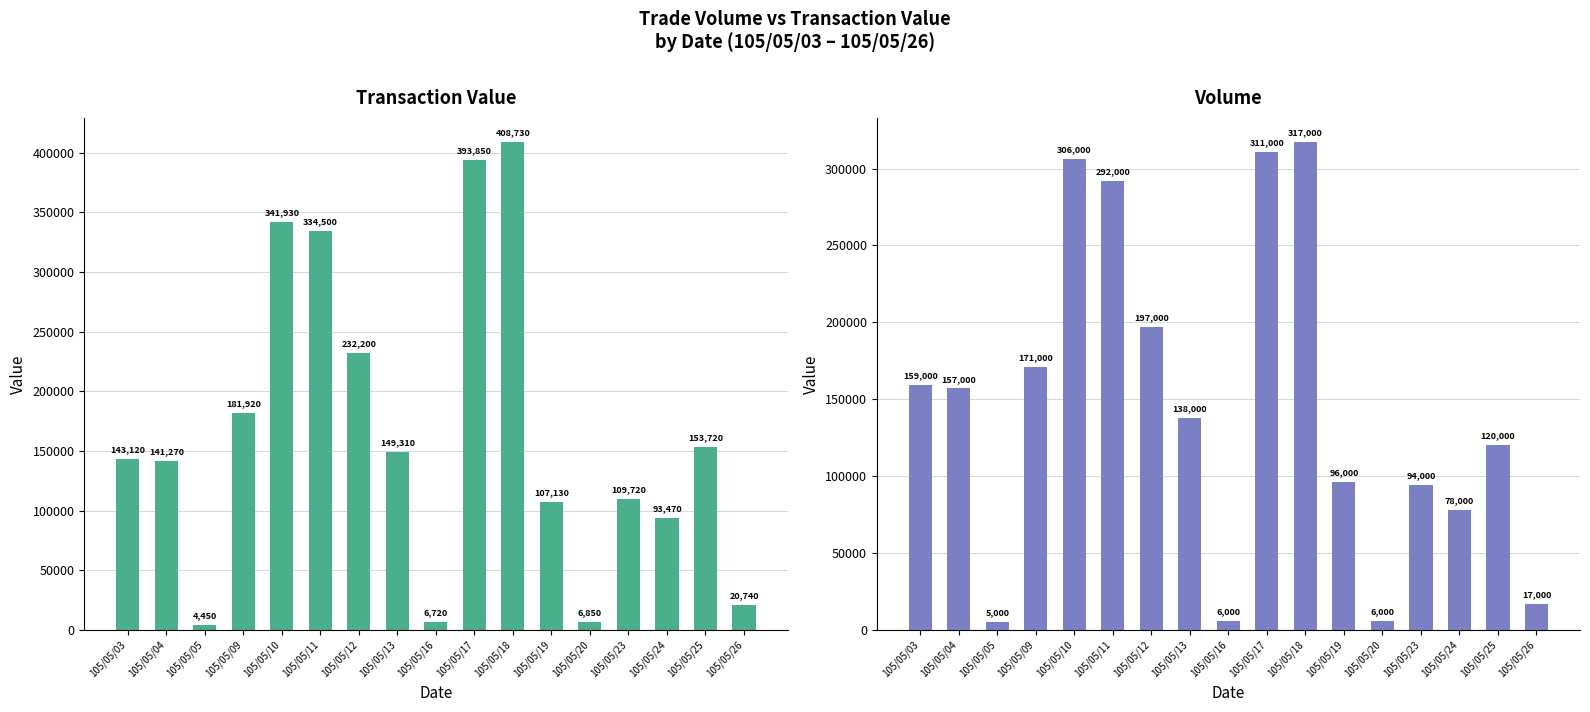

What is the value of the col_1 (Volume) bar at the 5th from the left?

306000